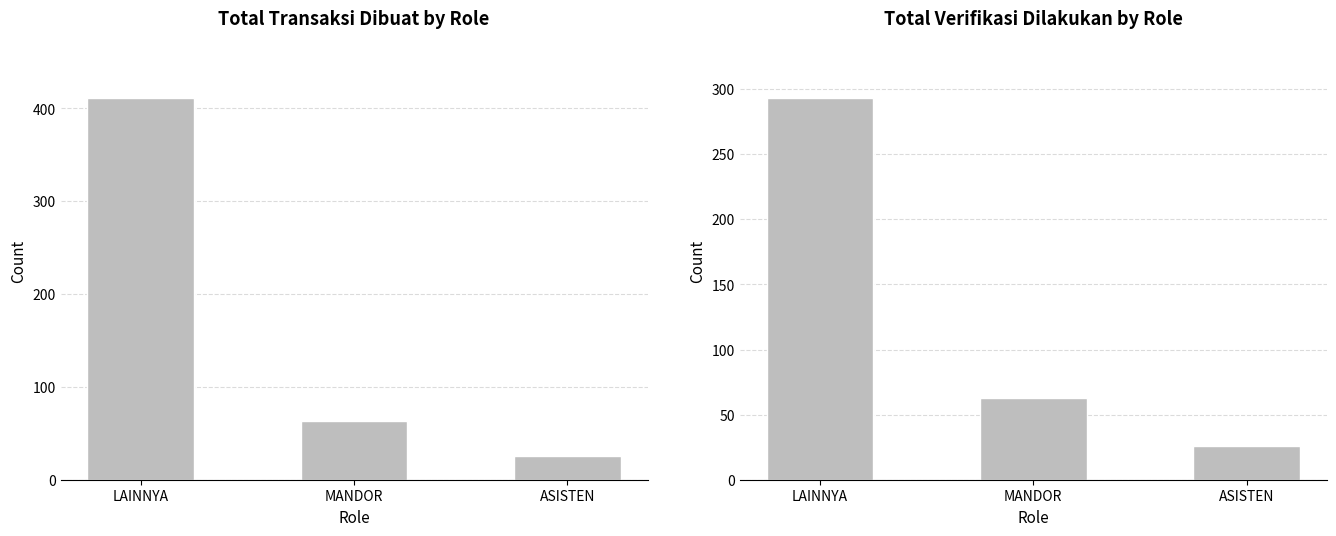

Where is Total Verifikasi Dilakukan nearest to the value 159?

MANDOR